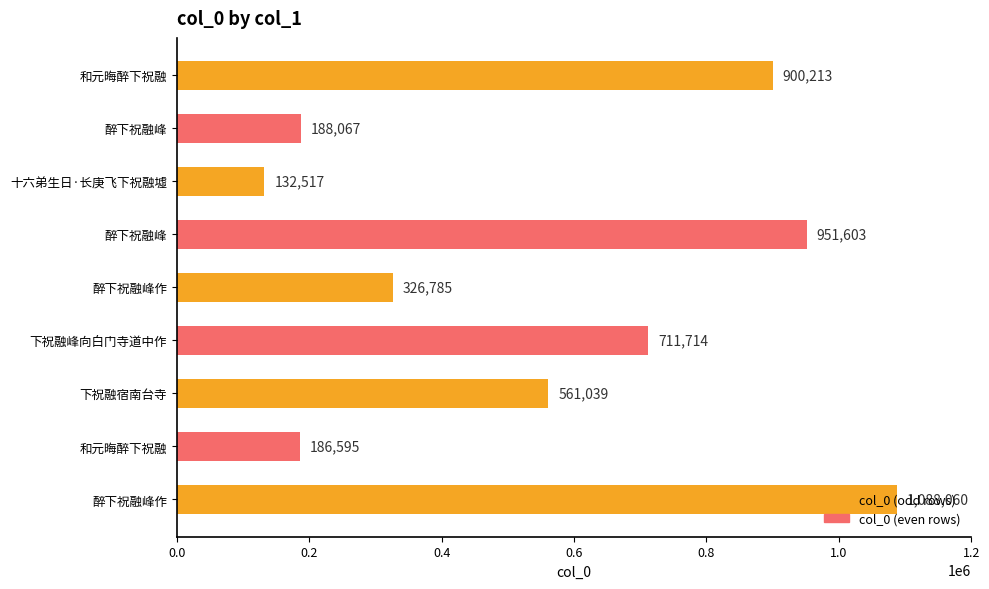

How many data points does each series have?

9